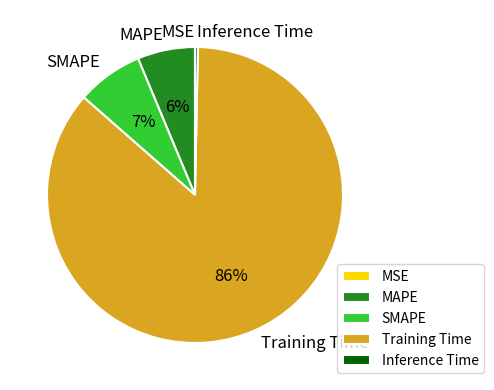

Does MAPE represent more than half of the total?

No